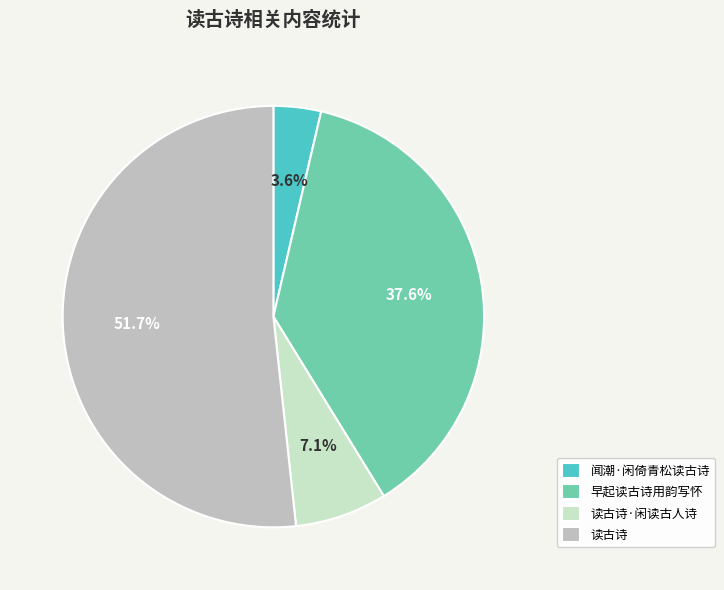

To the nearest percent, what is the difference between the largest and smallest slice percentages?

48%